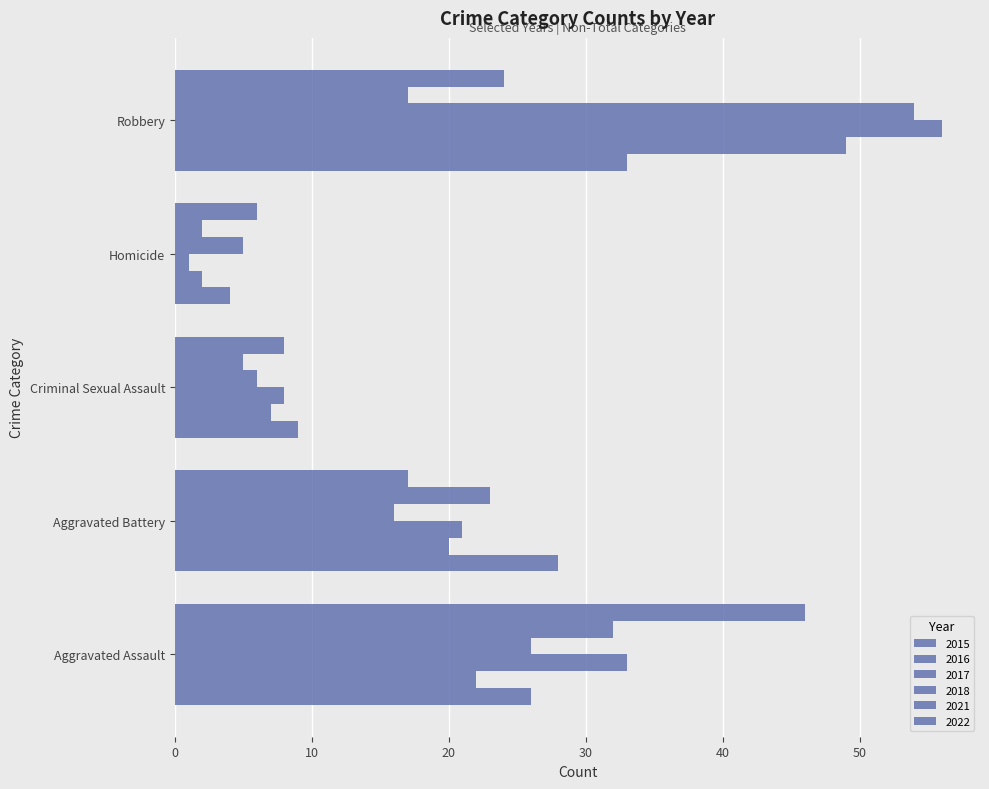

How many values in the 2021 series are below 17?

2